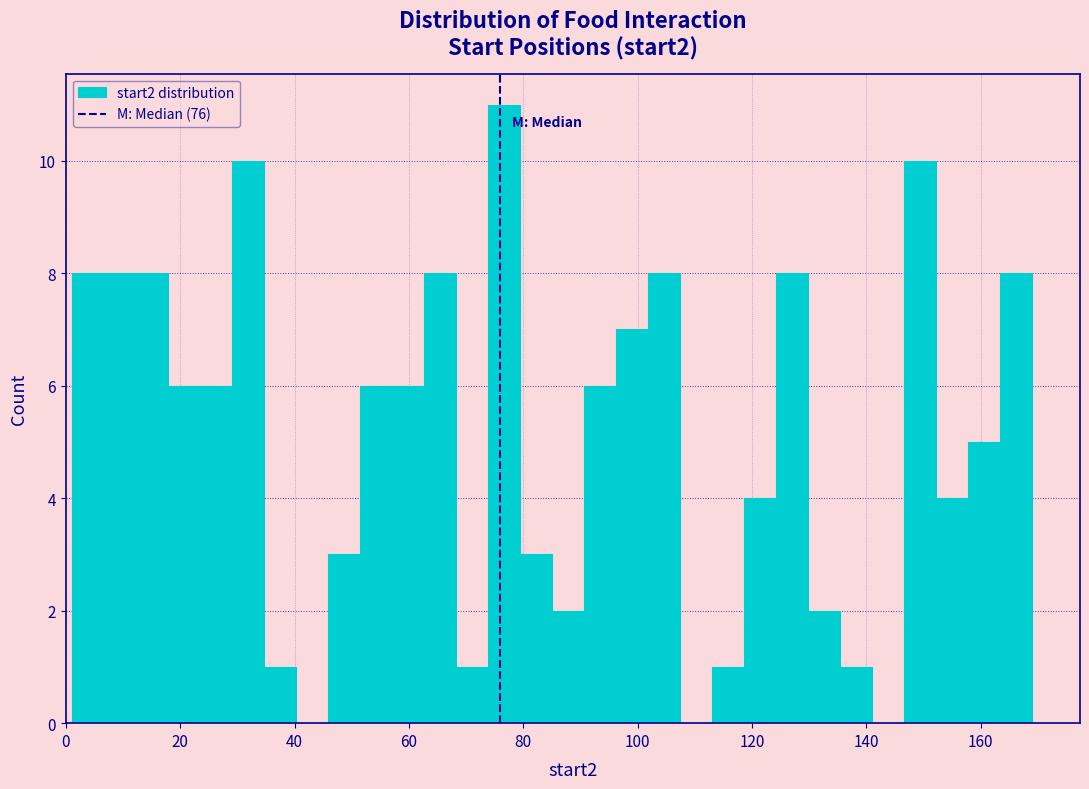

Read against the x-axis, roughly where is the centre of the tallest bar?

76